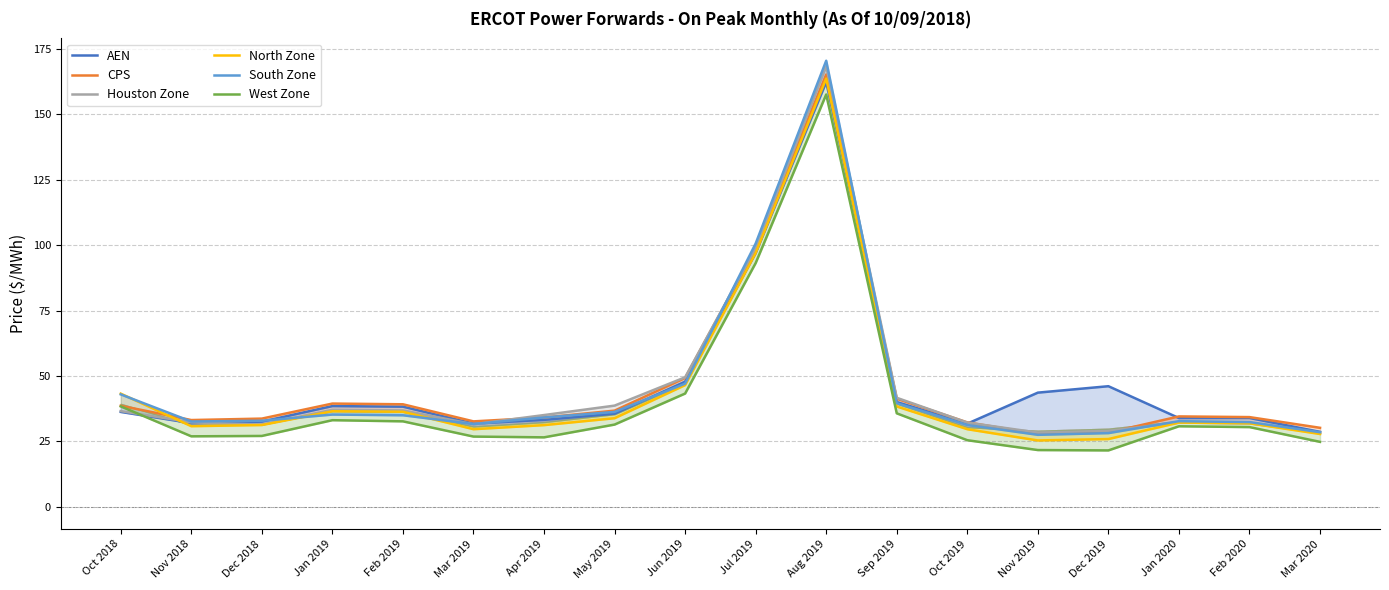

Reading left to right, extract all data points from this chart.

AEN: 36.3	32.0	32.5	38.5	38.3	31.8	33.2	35.6	47.8	97.0	162.3	40.0	31.8	43.6	46.1	33.9	33.9	28.6
CPS: 38.6	33.1	33.7	39.5	39.2	32.6	34.1	36.7	49.2	98.9	165.2	41.3	32.3	27.9	28.4	34.5	34.3	30.2
Houston Zone: 36.6	32.3	31.4	37.1	36.8	31.5	35.1	38.7	49.5	98.9	168.3	41.7	32.2	28.4	29.0	32.2	31.9	28.3
North Zone: 43.2	30.8	31.2	36.5	36.3	29.6	31.2	33.8	46.5	97.0	163.7	38.3	29.7	25.4	25.9	32.2	31.9	27.8
South Zone: 43.0	32.6	32.9	35.2	35.0	31.6	34.1	36.3	47.1	100.6	170.5	39.6	31.3	27.5	28.2	32.7	32.4	28.5
West Zone: 38.4	26.9	27.1	33.1	32.7	26.8	26.5	31.4	43.3	93.1	157.6	35.7	25.4	21.7	21.5	30.8	30.5	24.8